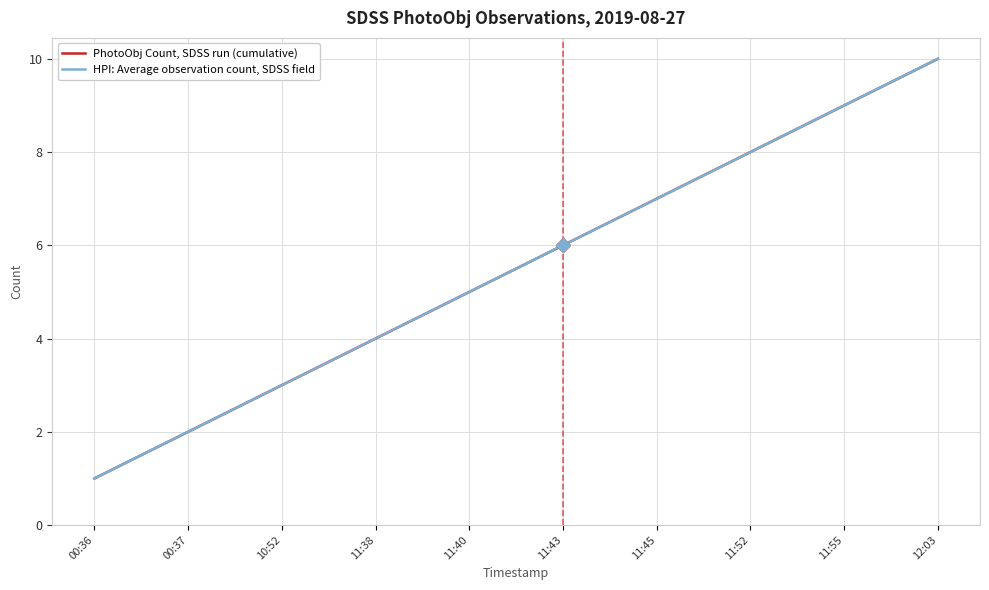

At which label does PhotoObj Count, SDSS run (cumulative) first exceed 6?

11:45